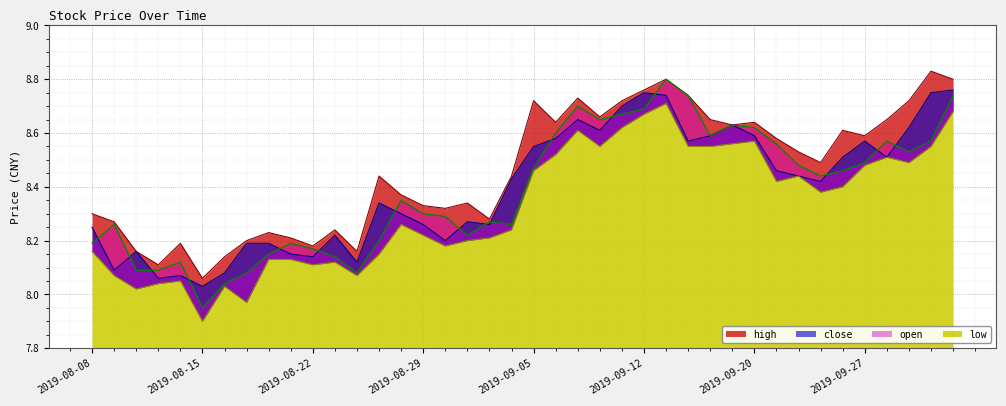

Which series has the largest total across all categories?

high